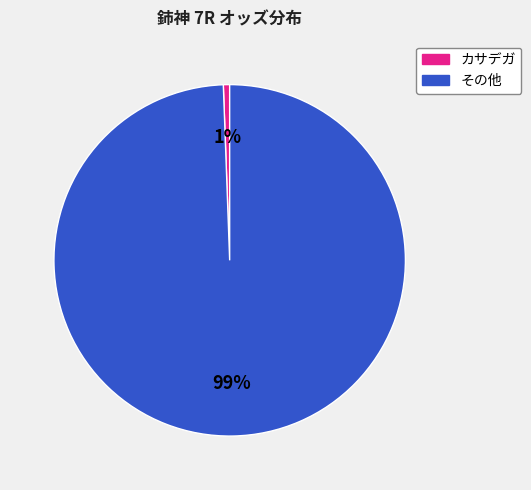

To the nearest percent, what is the average slice percentage?

50%